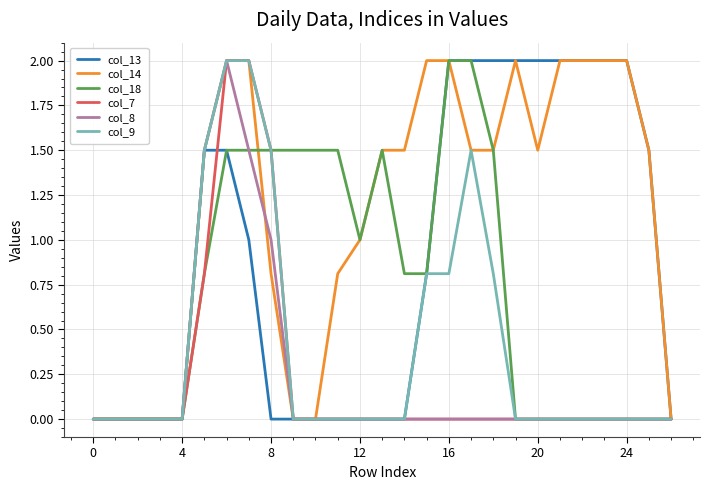

What is the maximum value shown in the chart?

2.0